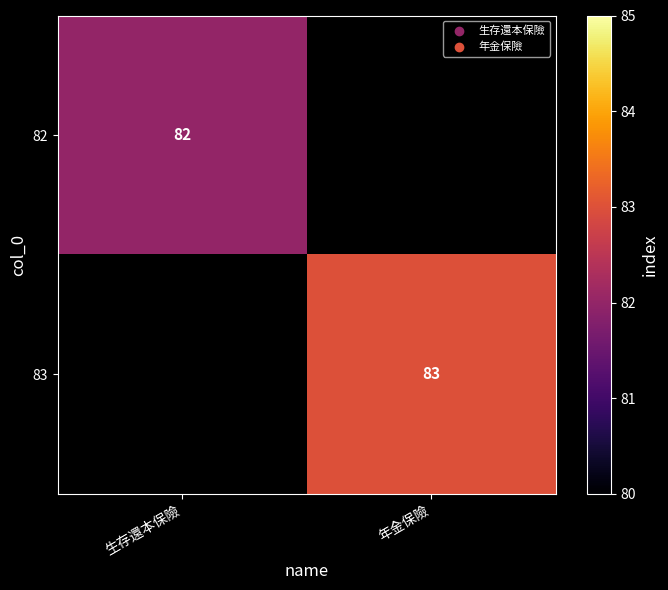

The value of 82 at 生存還本保險 is 138. True or false?

False